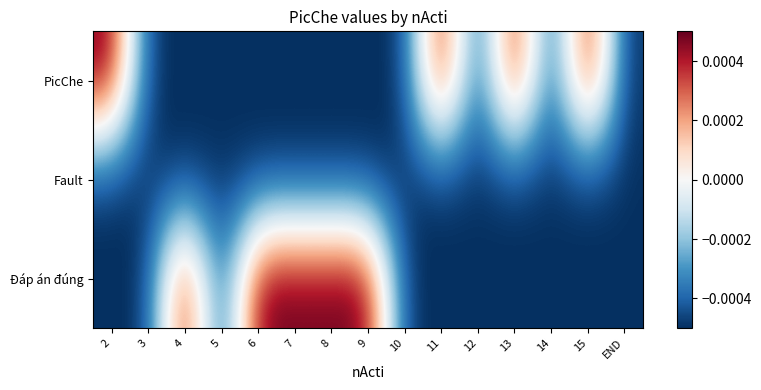

Count the number of data series in this chart.

3